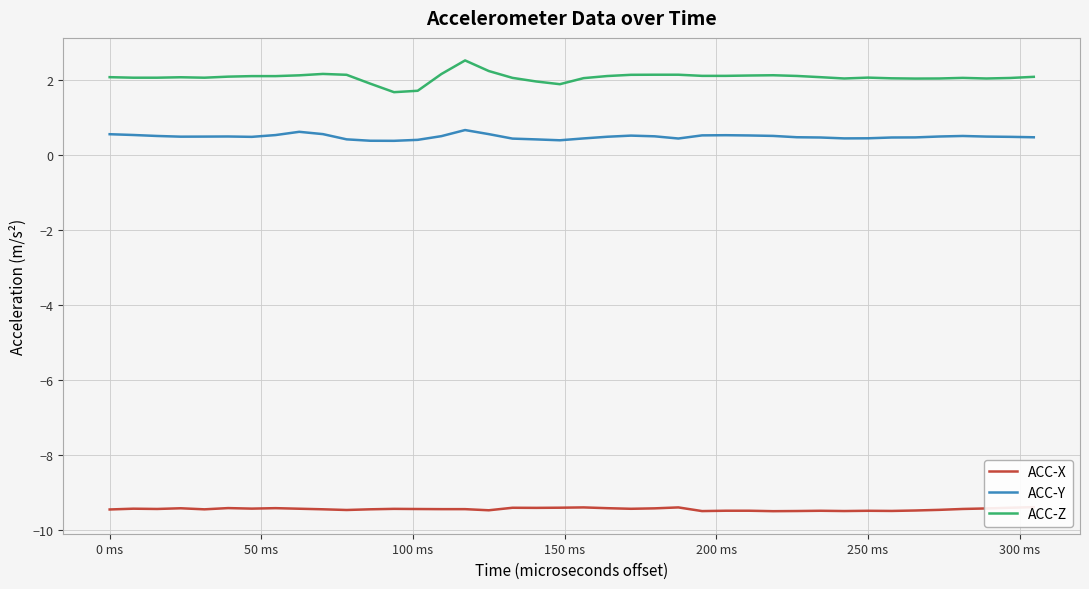

True or false: ACC-Z and ACC-Y intersect in this chart.

False